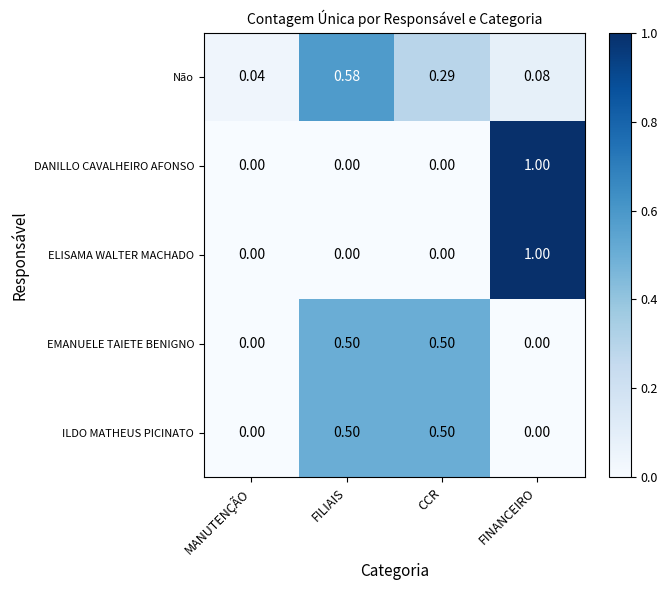

Is the value of EMANUELE TAIETE BENIGNO at FINANCEIRO greater than the value of DANILLO CAVALHEIRO AFONSO at FINANCEIRO?

No